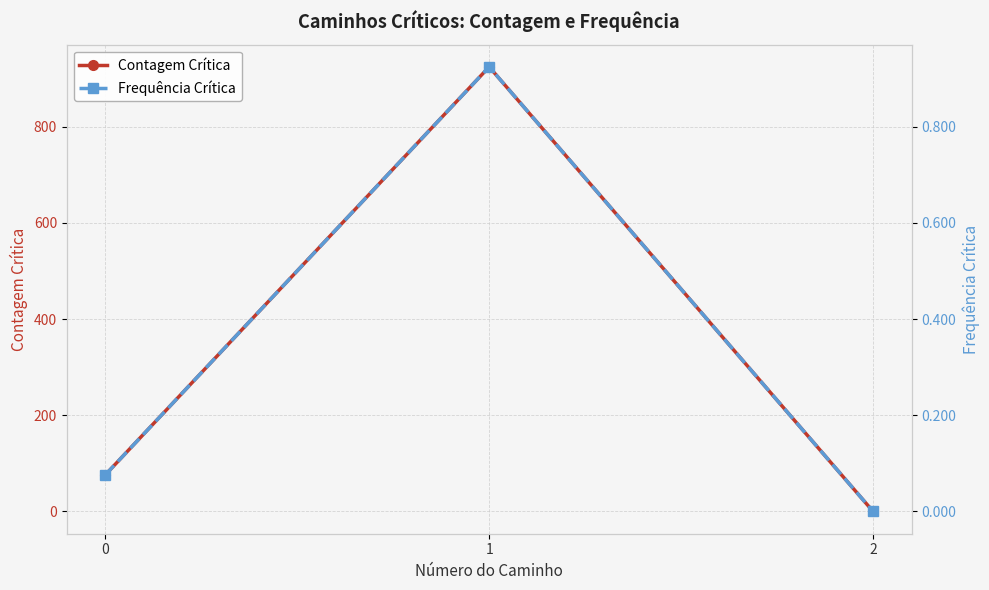

At which category is the sum across all series the highest?

1